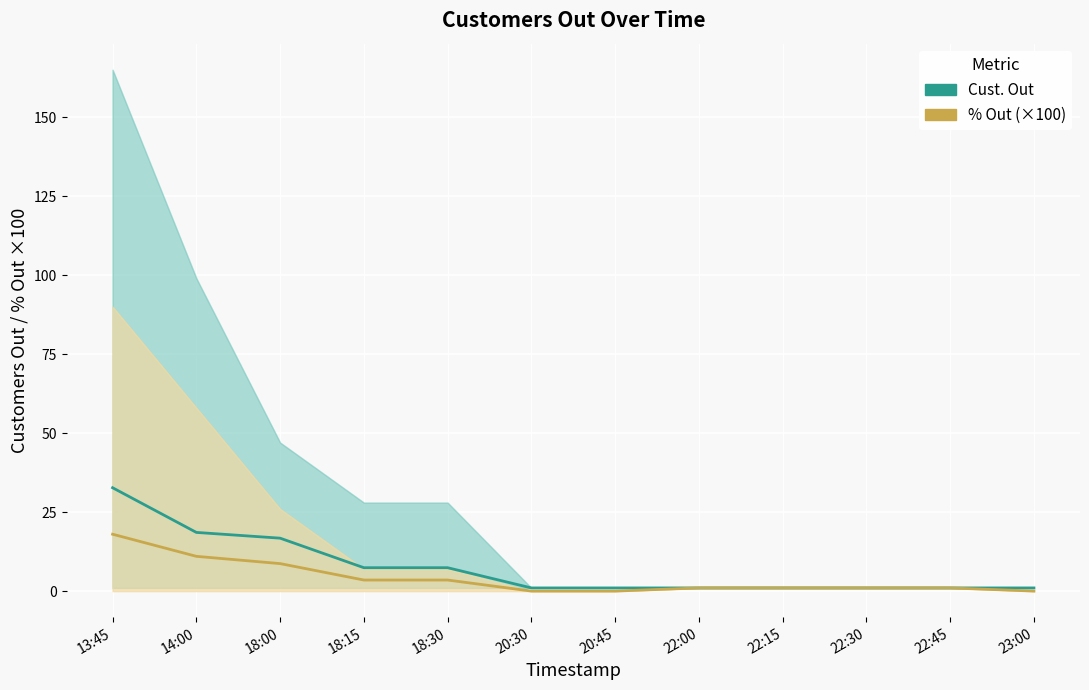

True or false: % Out (×100) has more than 0 points higher than both neighbors.

False